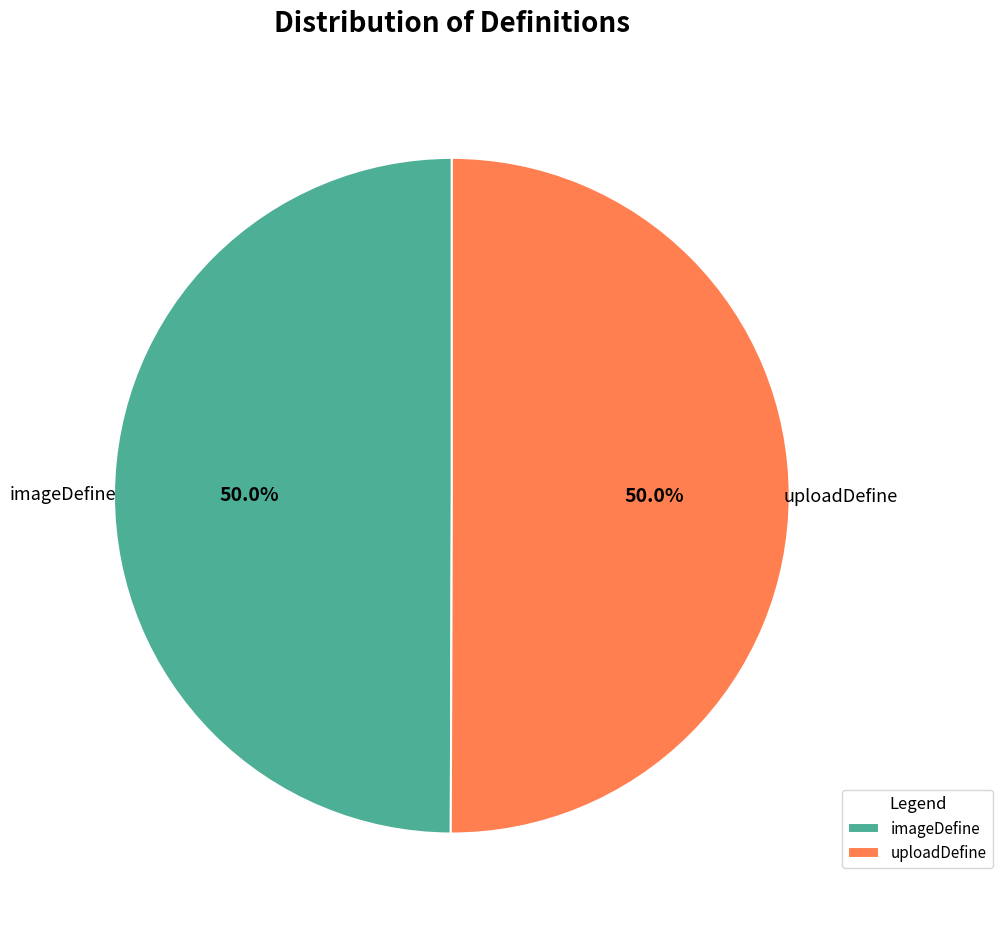

What is the ratio of the value at uploadDefine to the value at imageDefine?

1.0